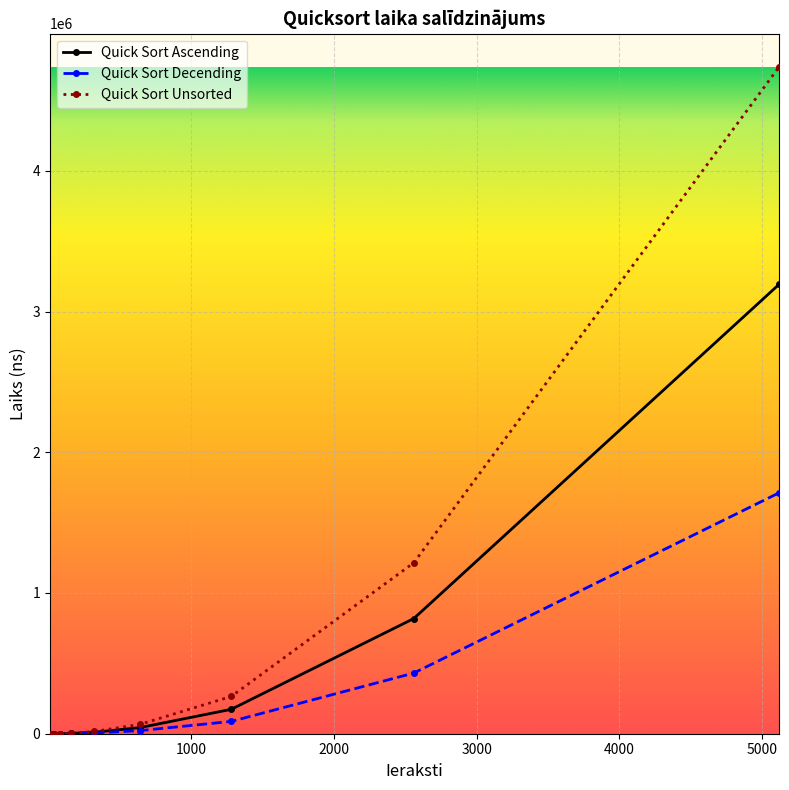

Which series has the widest spread of values?

Quick Sort Unsorted